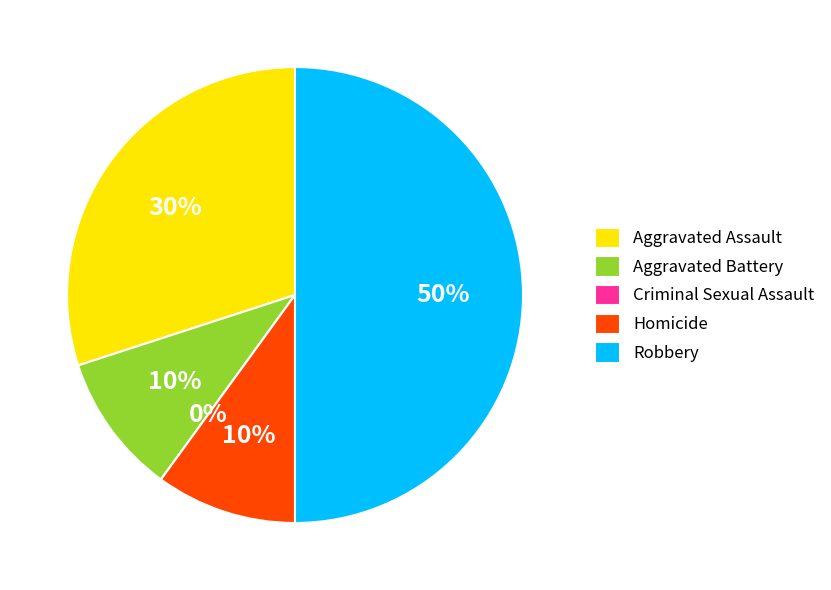

What is the total percentage of Aggravated Battery and Aggravated Assault?

40.0%